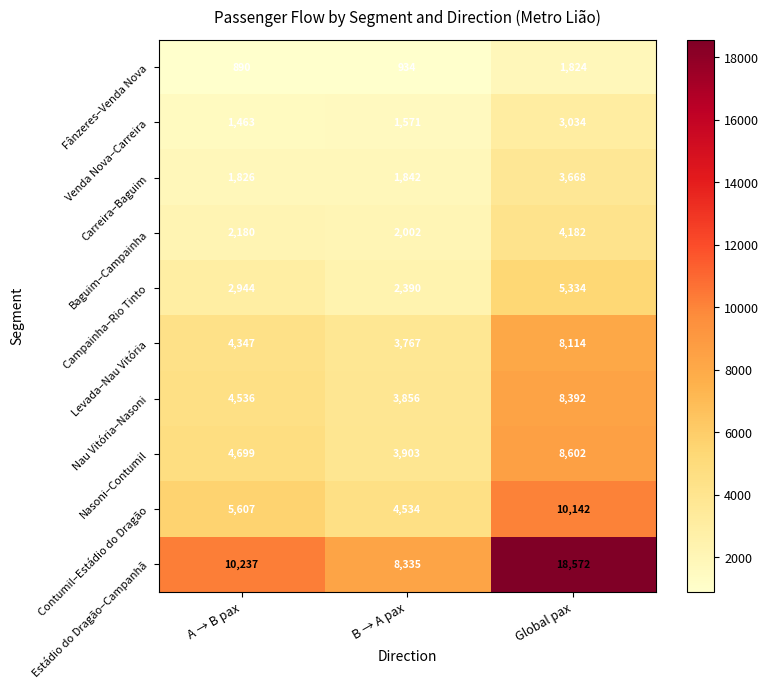

Is it true that Contumil–Estádio do Dragão equals 9382 at A → B pax?

False